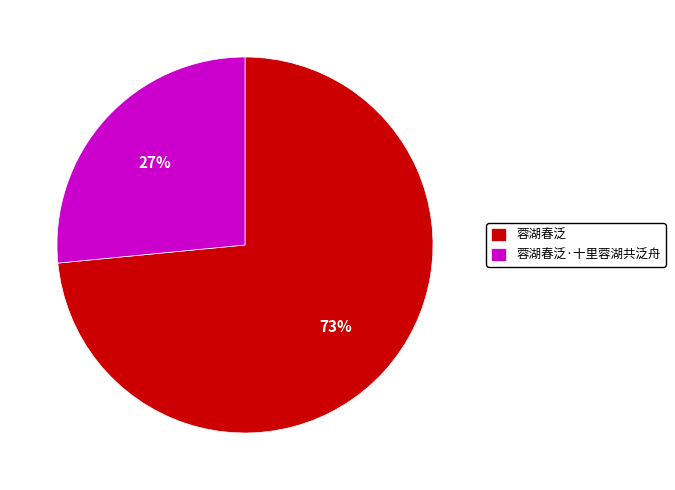

The 蓉湖春泛·十里蓉湖共泛舟 slice represents 17% of the pie. True or false?

False